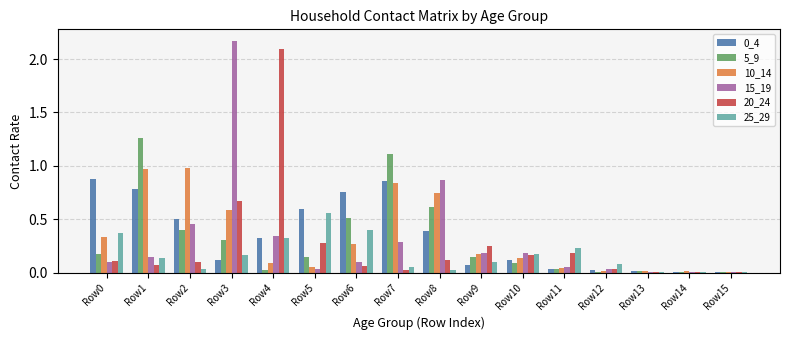

At which label is 20_24 closest to 1?

Row3